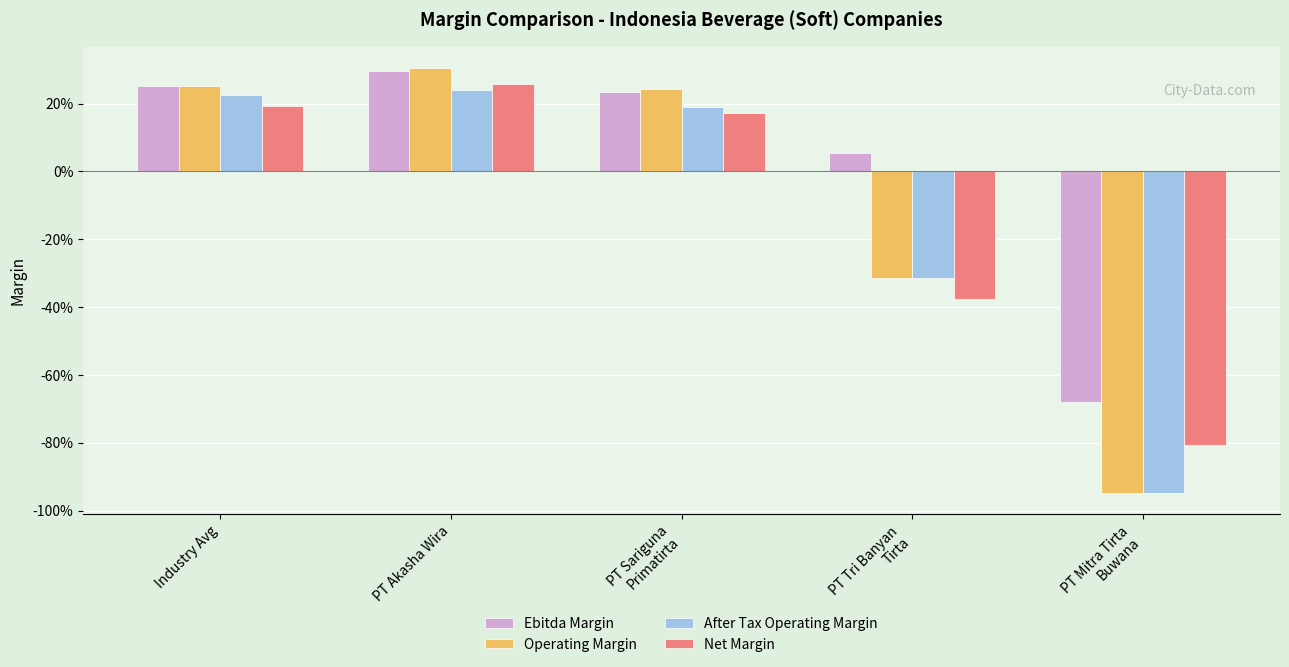

Are the bars horizontal?

No